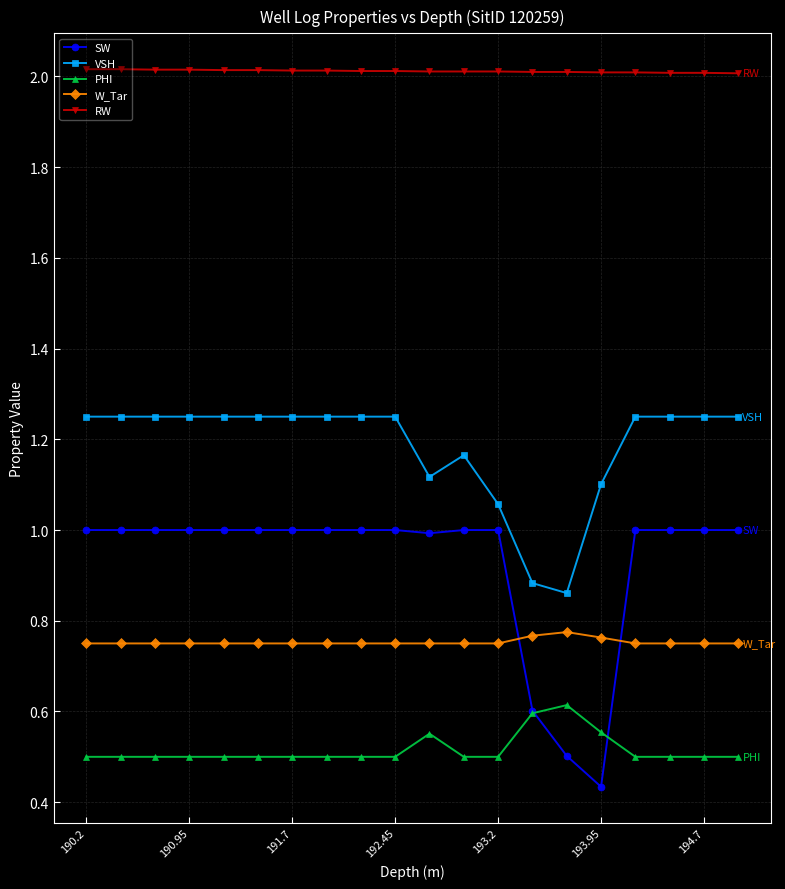

At how many categories does at least one series exceed 0?

20